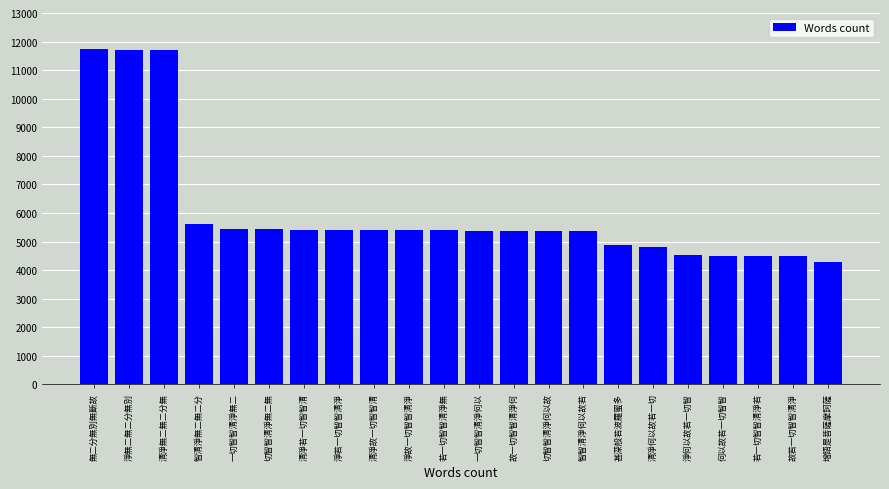

What is the difference between the second highest and second lowest values?

7223